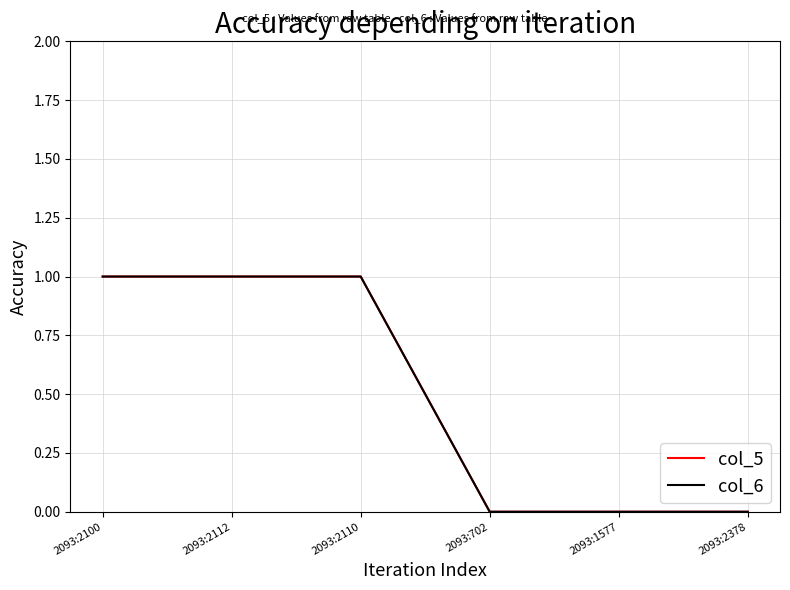

Which category has the lowest value across all series?

2093:702